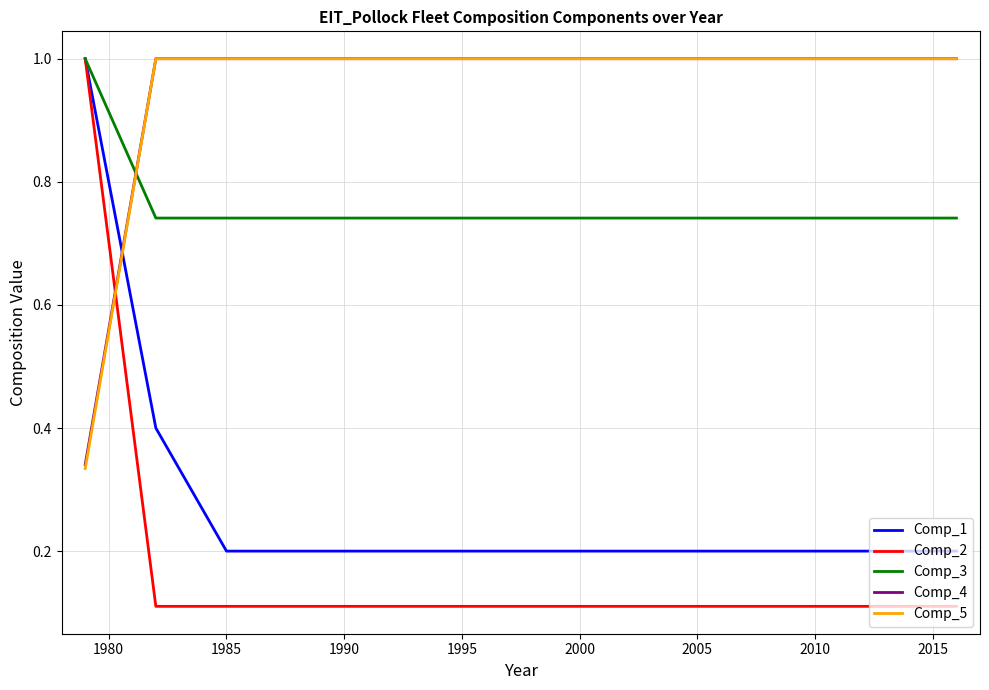

Which series ends up on top after the final intersection of Comp_2 and Comp_5?

Comp_5